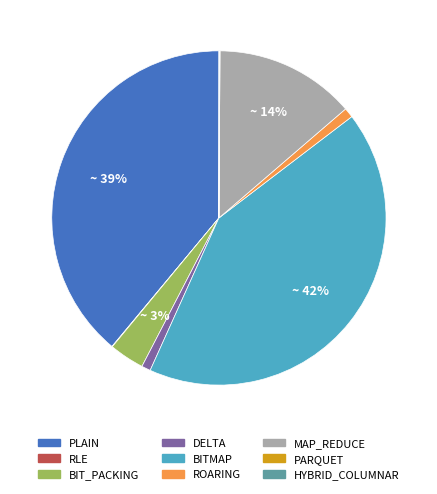

True or false: MAP_REDUCE accounts for 1% of the total.

False